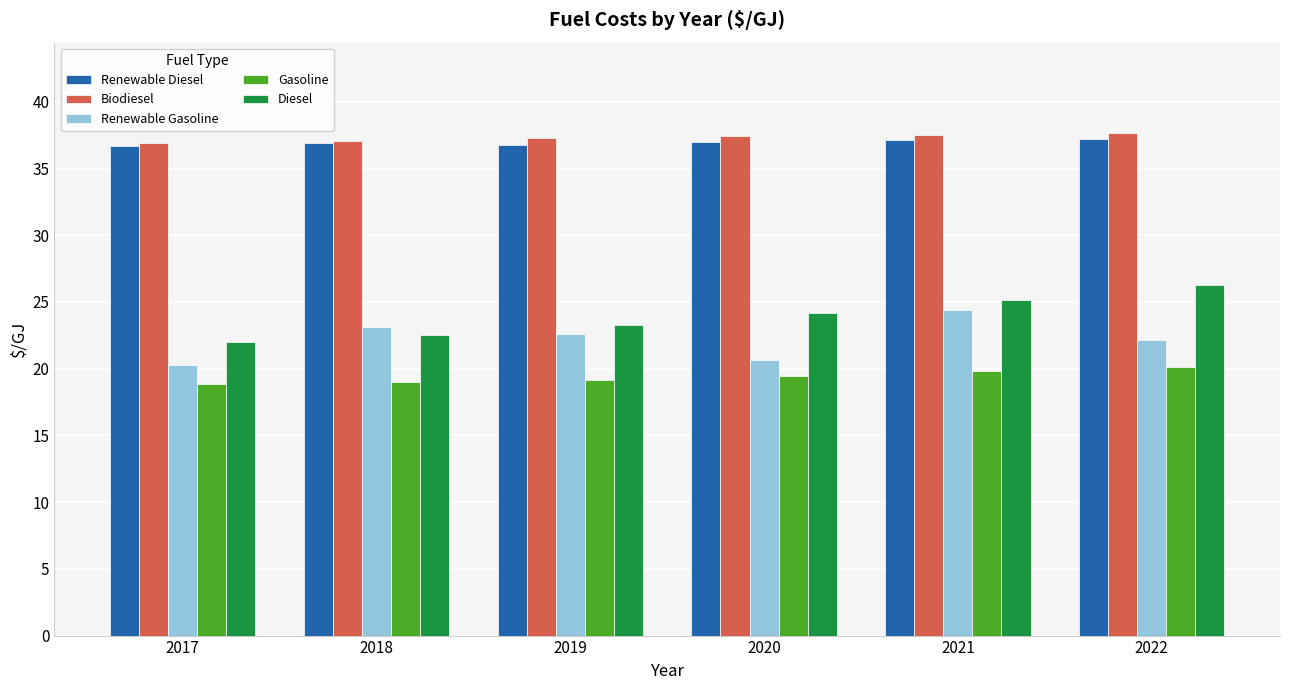

What is the sum of all Renewable Gasoline values?

133.2